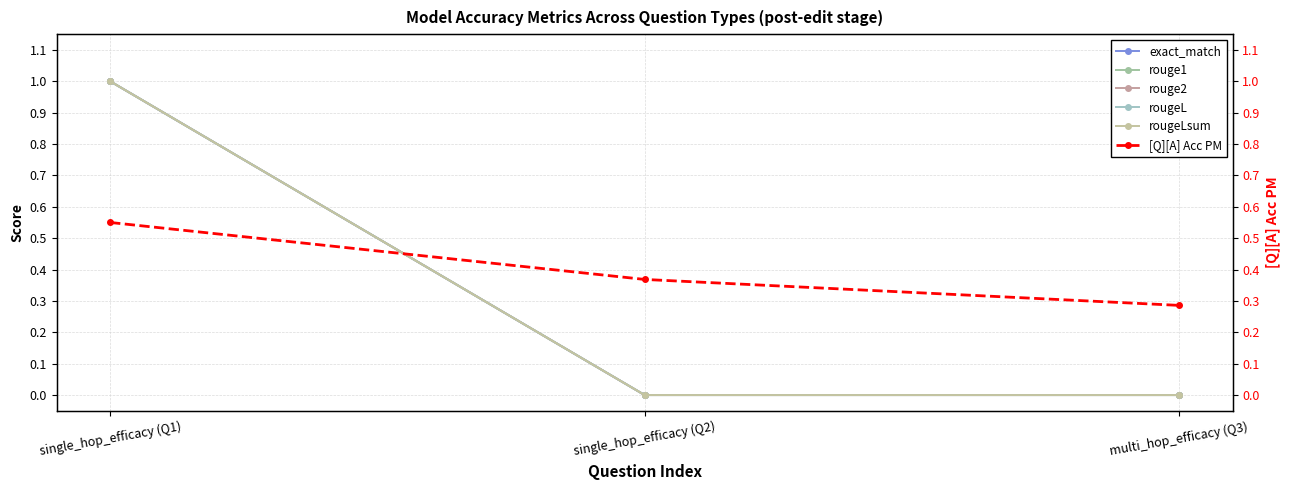

Count the number of data series in this chart.

6